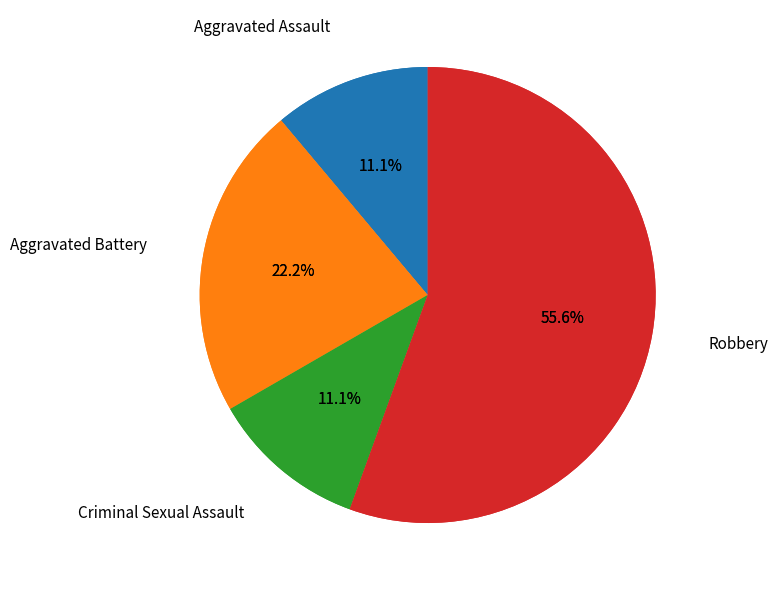

What percentage is the Criminal Sexual Assault slice, to the nearest percent?

11%